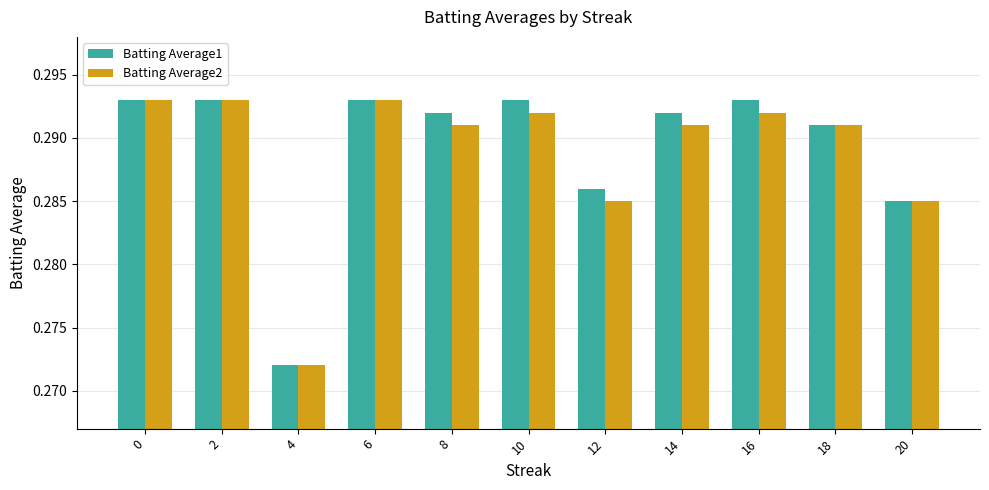

What is the total value across all series at 14?

0.6